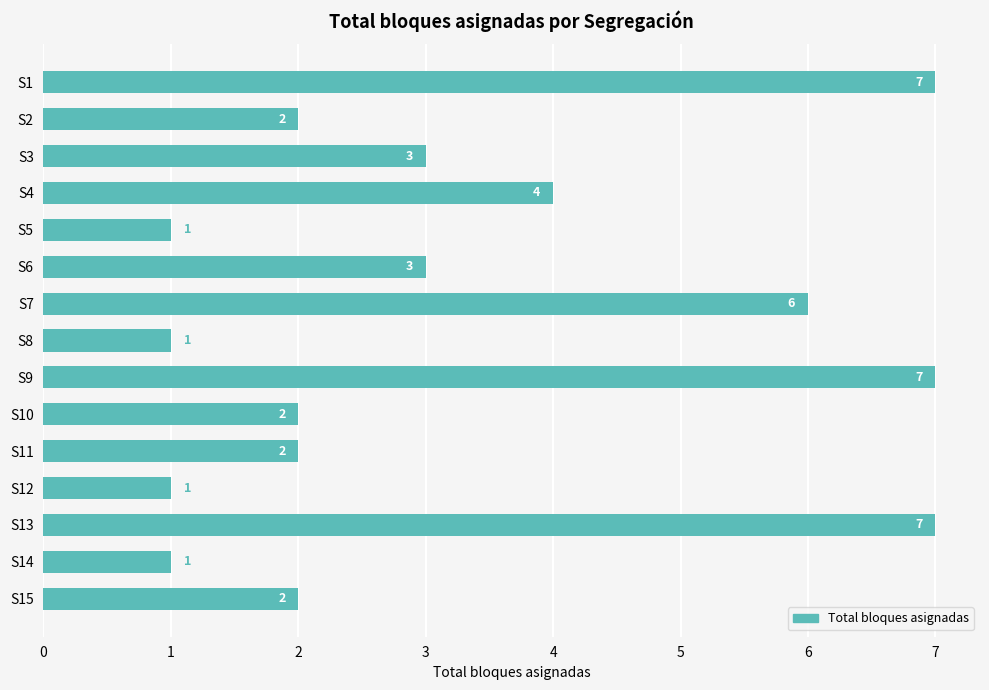

Reading top to bottom, list all the values displayed in this chart.

S1=7	S2=2	S3=3	S4=4	S5=1	S6=3	S7=6	S8=1	S9=7	S10=2	S11=2	S12=1	S13=7	S14=1	S15=2